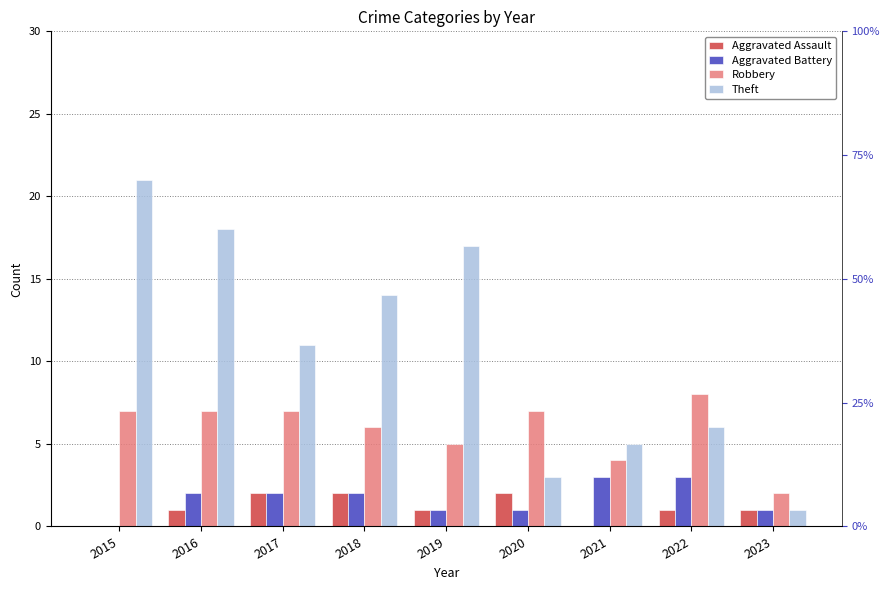

At how many categories does at least one series exceed 3?

8